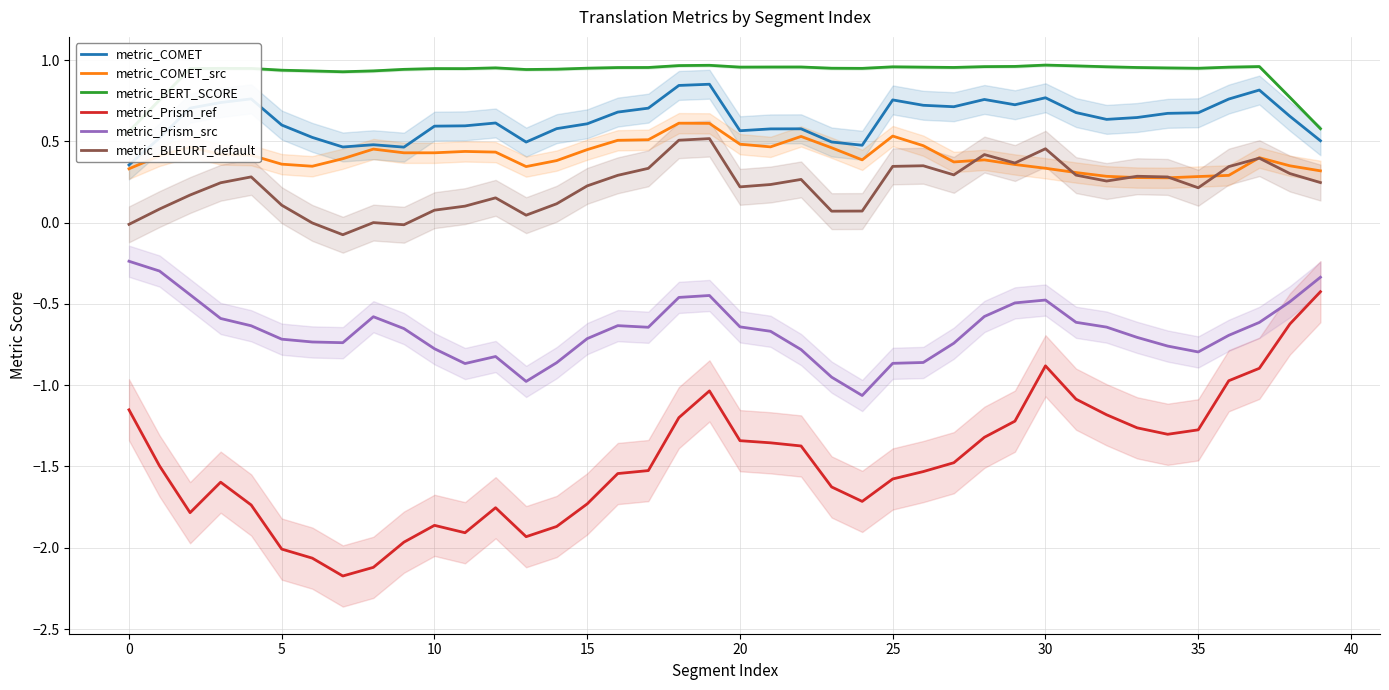

The metric_COMET series shows 0.8 at 15. True or false?

False